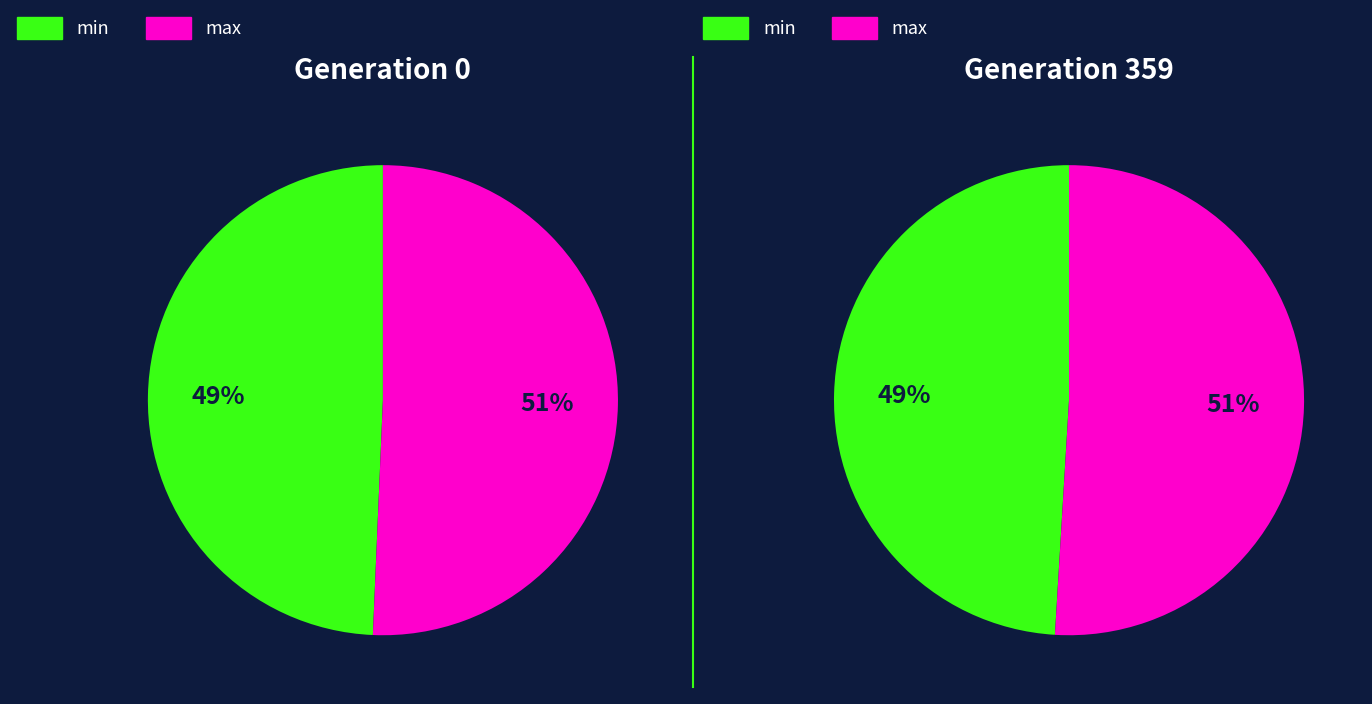

Which series changed the most between gen 1 and gen 359?

min